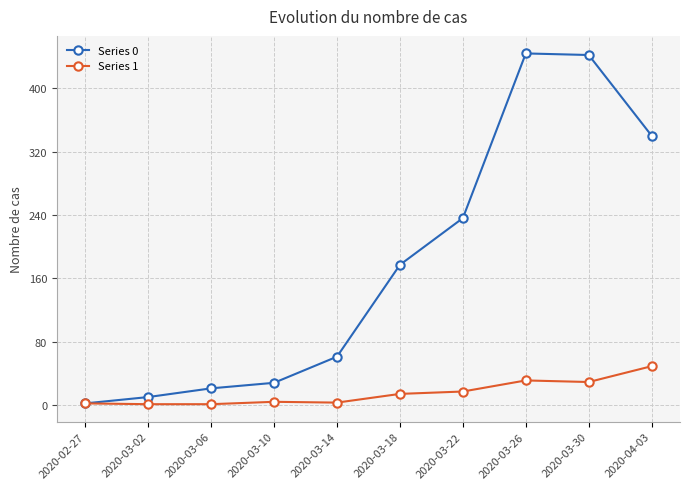

What is the total value across all series at 2020-03-30?

471